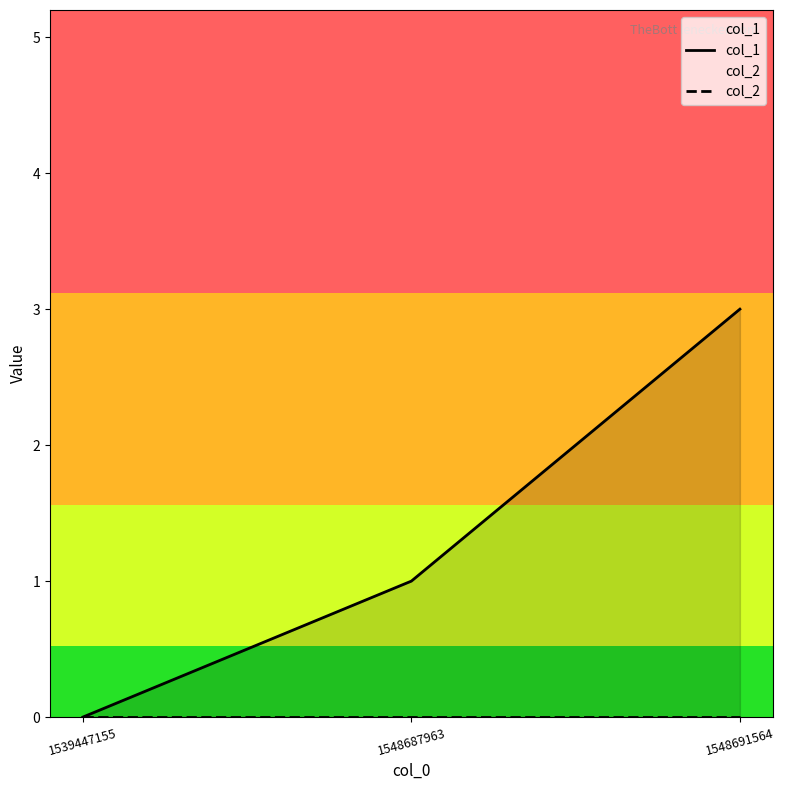

The value of col_1 at 1548691564 is 3. True or false?

True